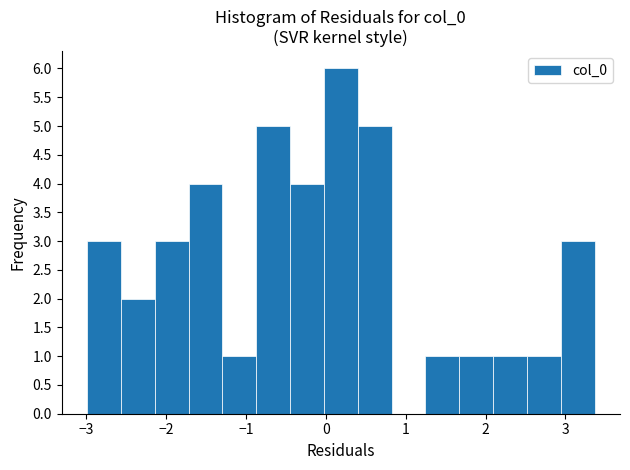

What is the height of the bar covering 2.1 to 2.5 on the x-axis? Neither the bar edges nor the heights are printed on the chart, so give them approximately, as read against the axes.

1